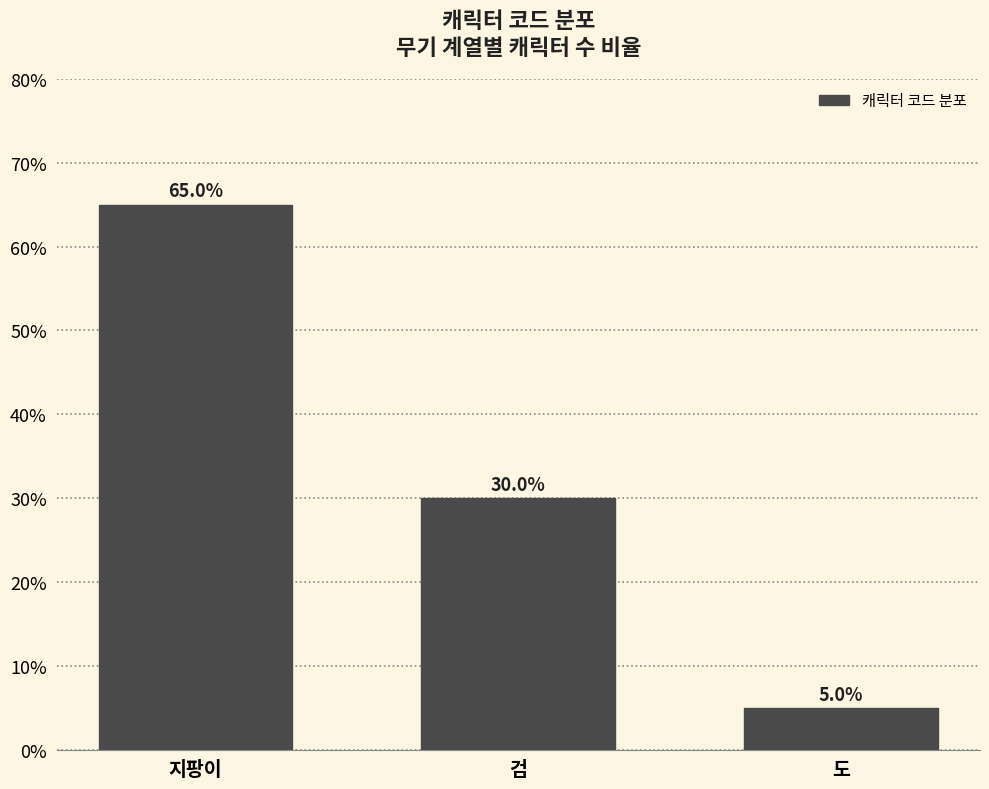

Reading right to left, extract all data points from this chart.

도=5	검=30	지팡이=65